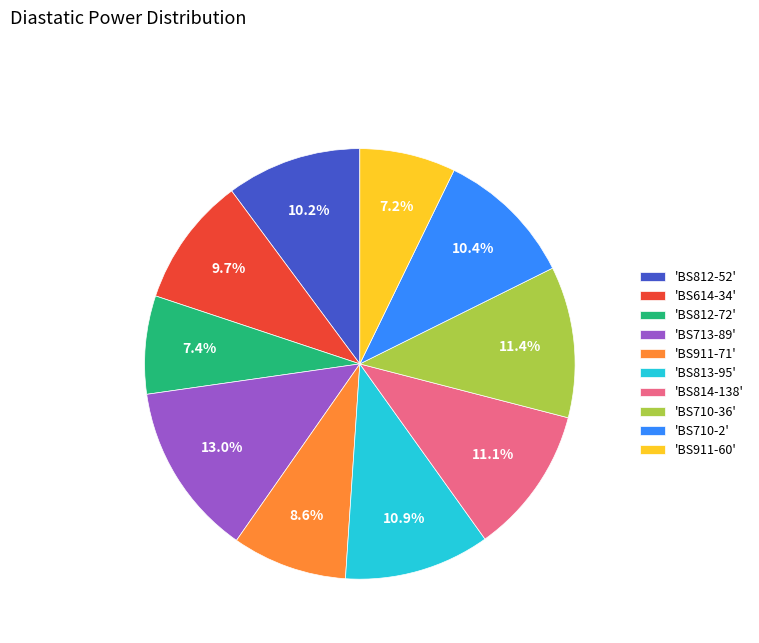

How many slices are in this pie chart?

10